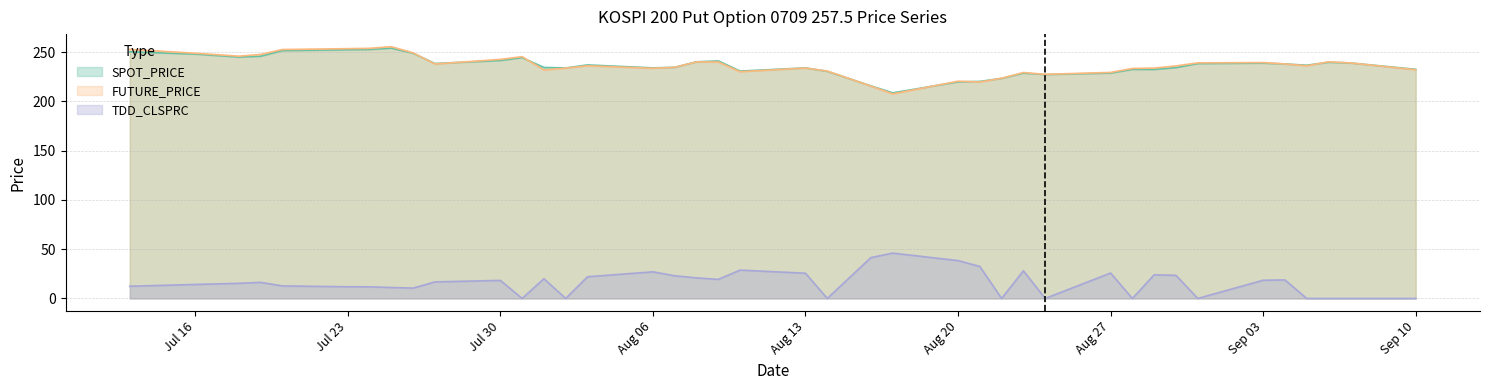

What is the maximum value for SPOT_PRICE?

253.9